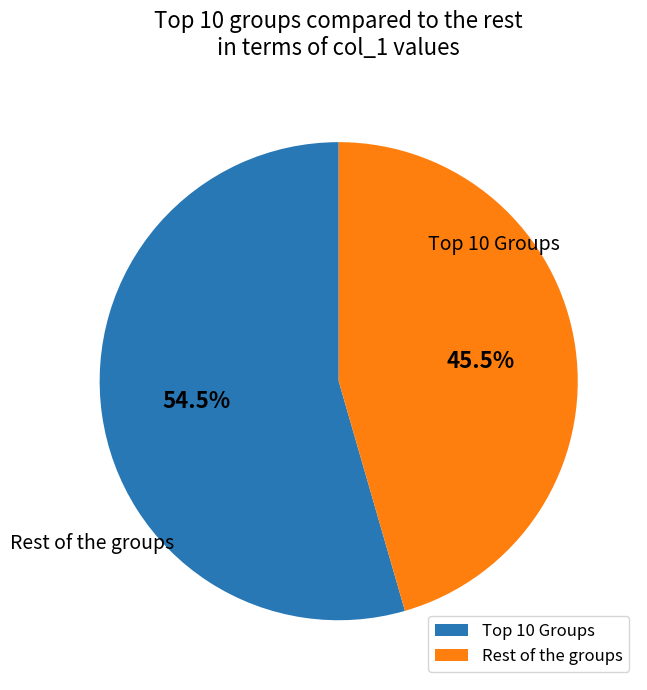

What portion of the pie excludes Rest of the groups?

54.5%